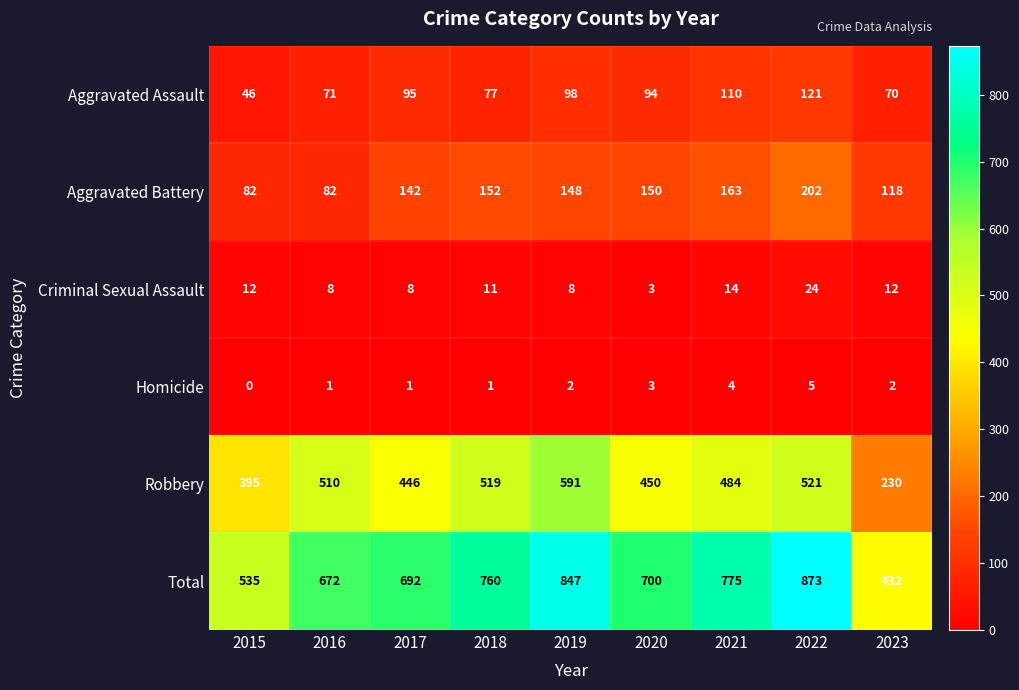

At how many categories does at least one series exceed 541?

7